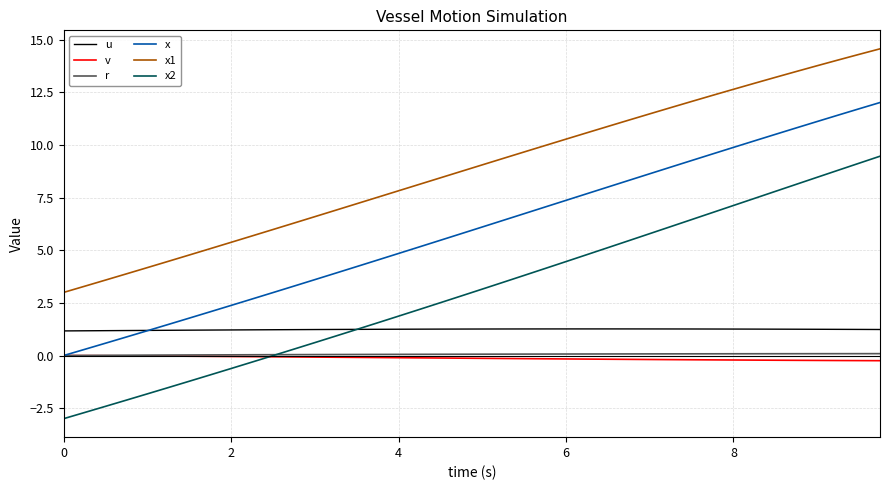

Which series has the largest range (max minus min)?

x2